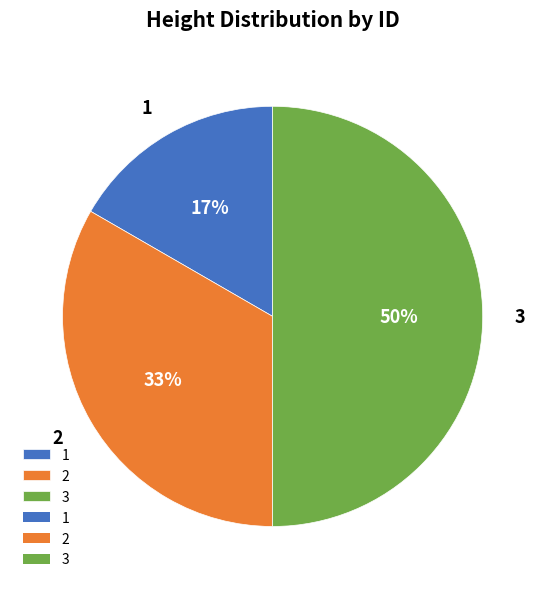

Do 3 and 2 together represent more than half of the pie?

Yes